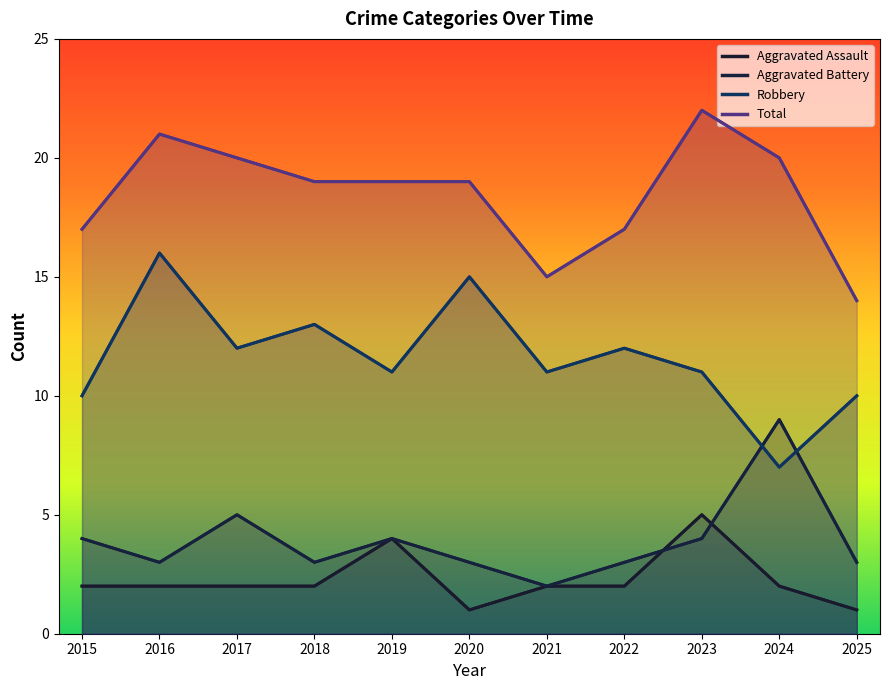

What is the average value of the Total series?

18